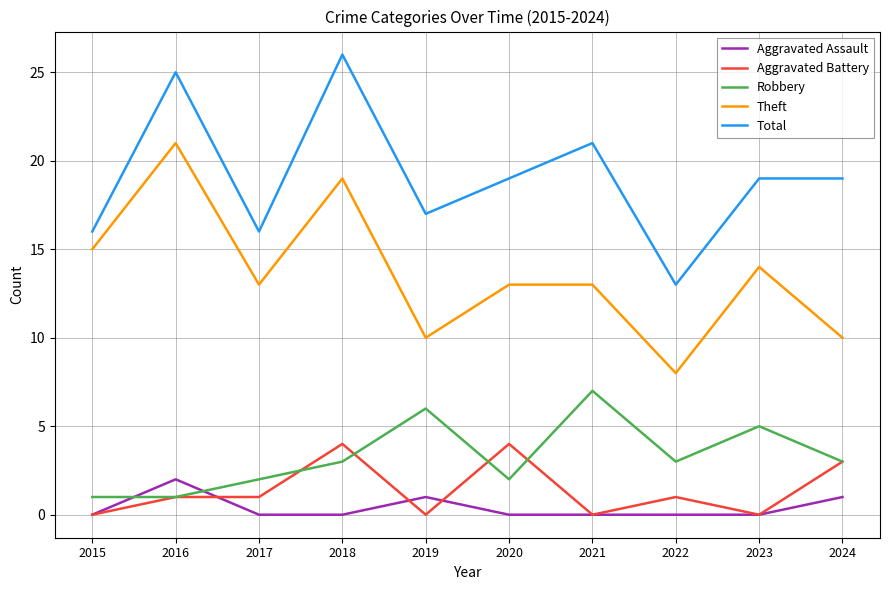

At which category does Total reach its first local peak?

2016